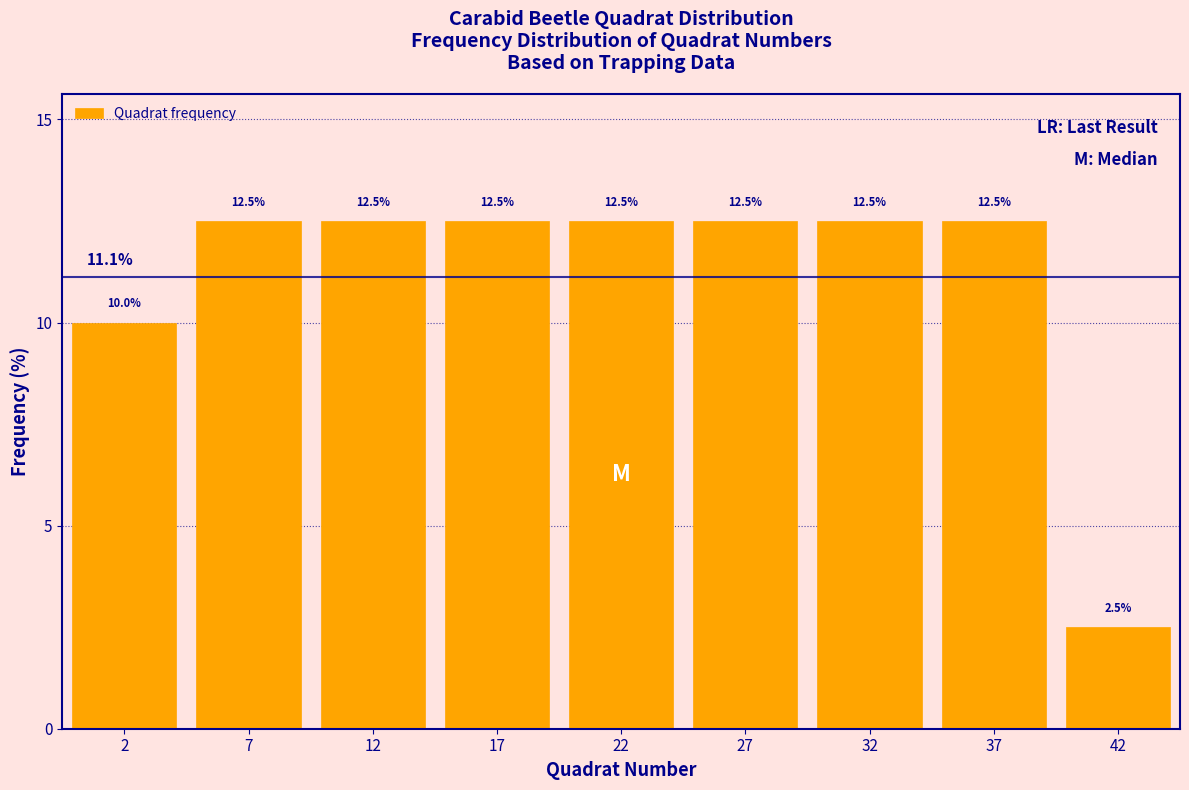

Reading left to right, extract all data points from this chart.

10.0	12.5	12.5	12.5	12.5	12.5	12.5	12.5	2.5